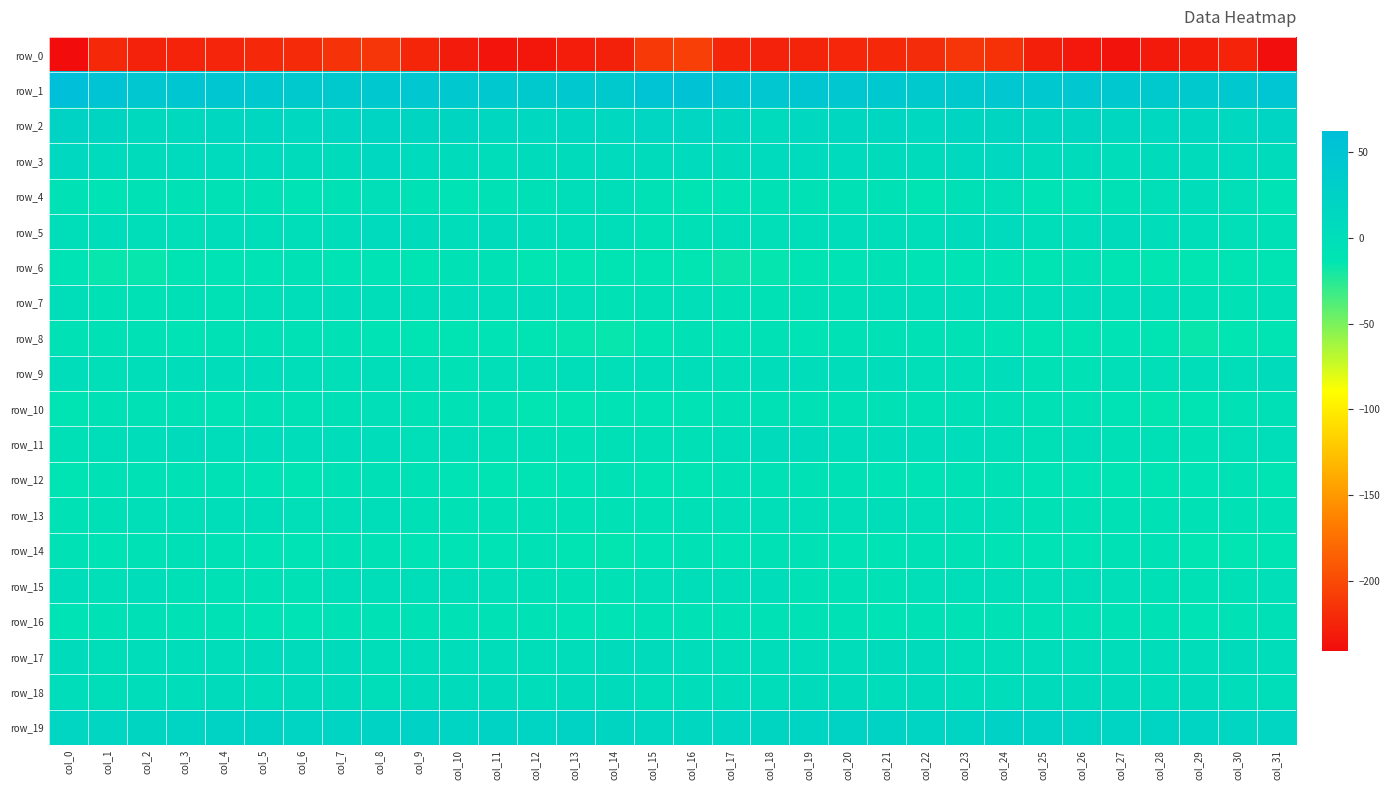

What is the difference between the second highest and minimum values in the row_13 series?

8.0